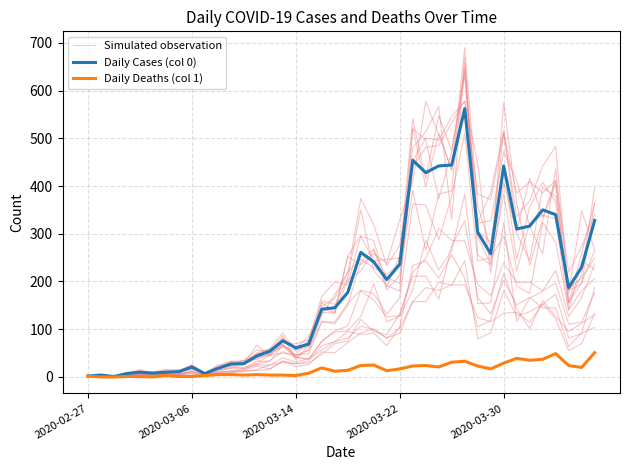

Which series has the largest range (max minus min)?

Simulated observation